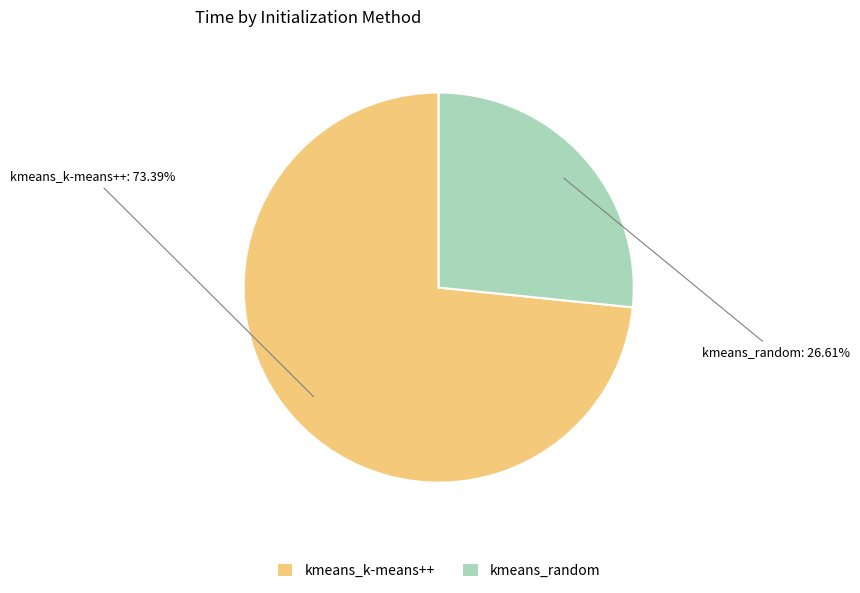

What percentage is the kmeans_k-means++ slice, to the nearest percent?

73%